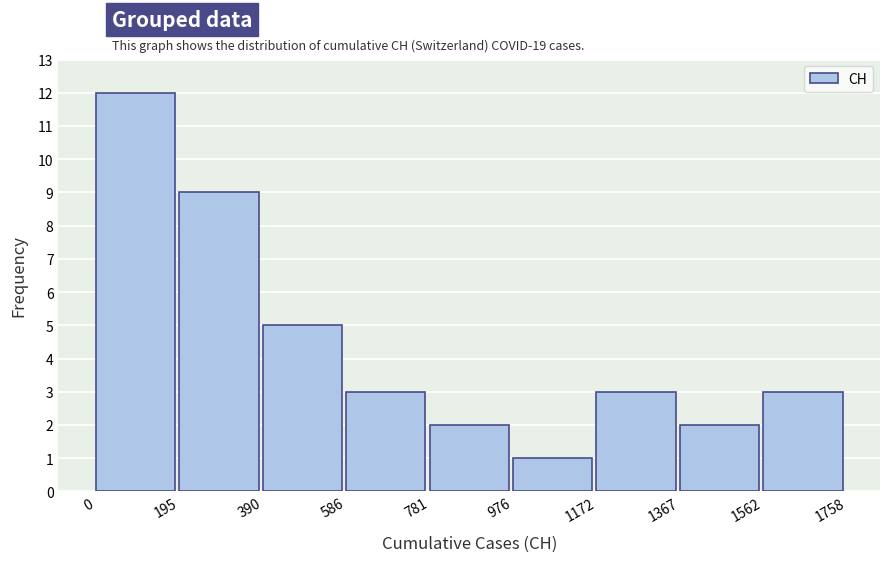

How tall is the bar that spans 781 to 976 on the x-axis? The values are not printed on the chart, so give them approximately, as read against the axis.

2